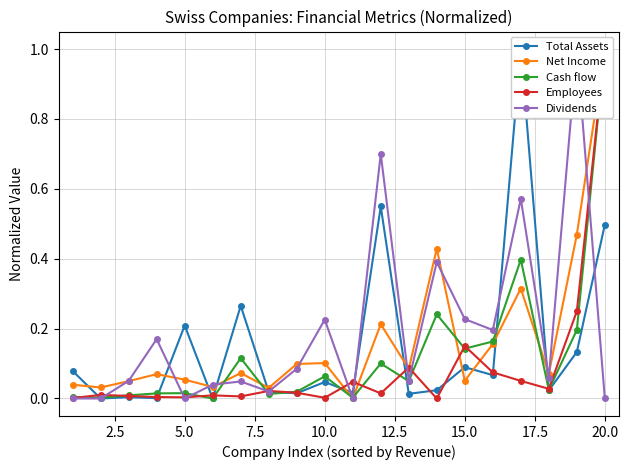

In Net Income, how many points are lower than both neighbors (excluding endpoints)?

7